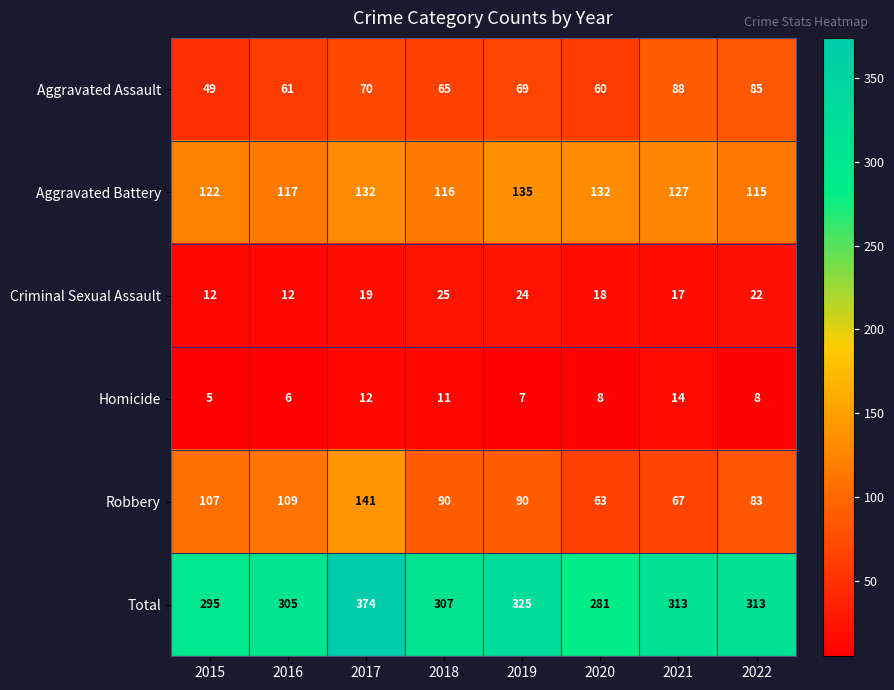

What is the sum of all Aggravated Assault values?

547